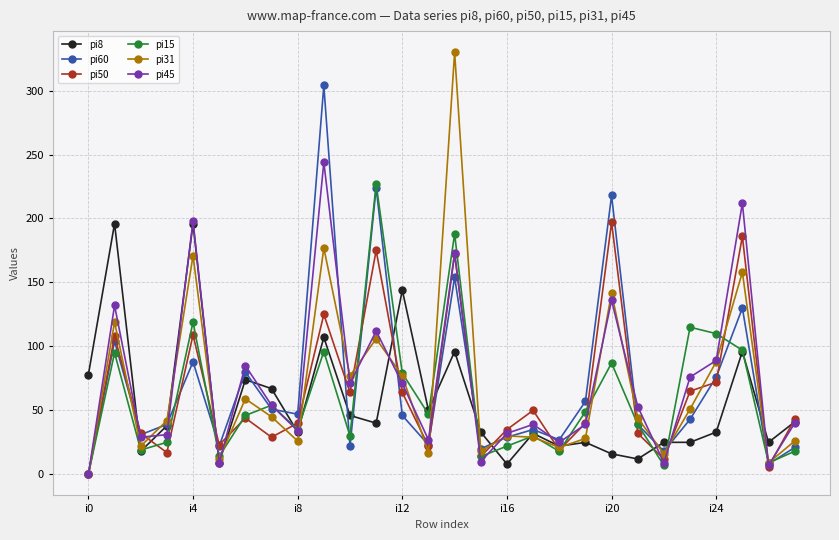

Which series has the largest range (max minus min)?

pi31